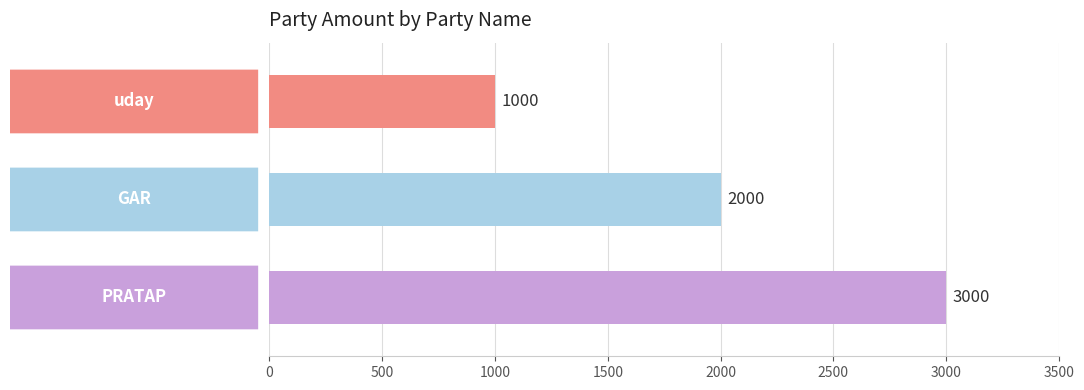

What is the value of the 2nd bar from the top?

2000